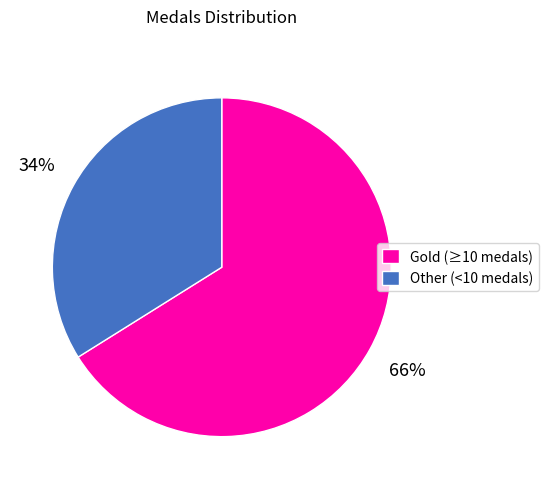

Which slice is the smallest?

Other (<10 medals)